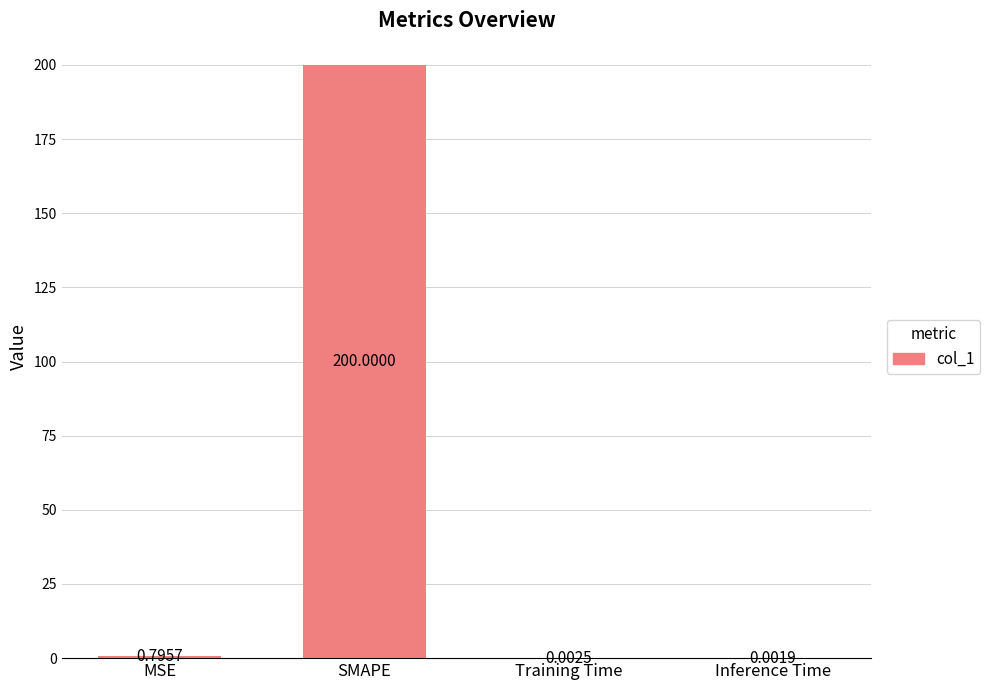

What is the change in value from MSE to Inference Time?

-0.8